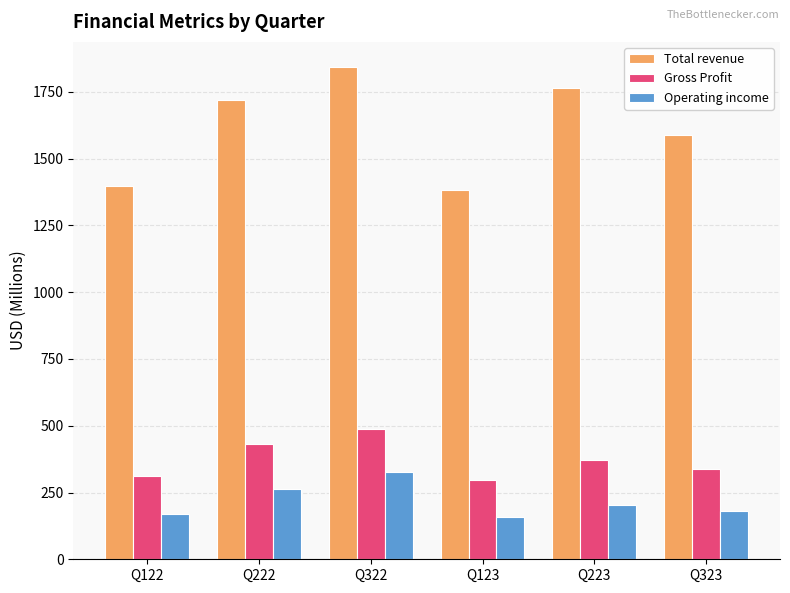

Reading left to right, list all the values displayed in this chart.

Total revenue: Q122=1398.5	Q222=1720.1	Q322=1844.9	Q123=1384.3	Q223=1765.3	Q323=1587.0
Gross Profit: Q122=312.0	Q222=433.1	Q322=488.3	Q123=295.7	Q223=371.3	Q323=339.3
Operating income: Q122=169.6	Q222=264.5	Q322=325.1	Q123=156.5	Q223=202.1	Q323=179.2